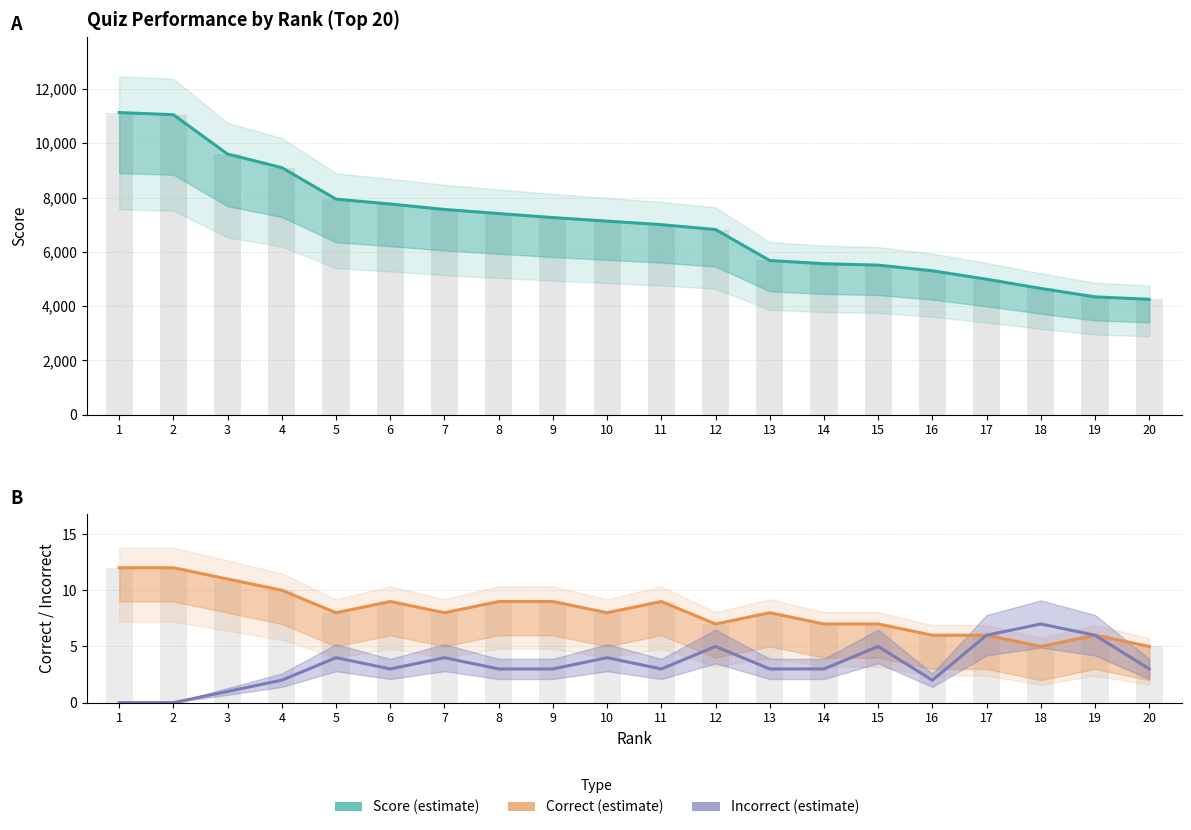

Count the number of data series in this chart.

3